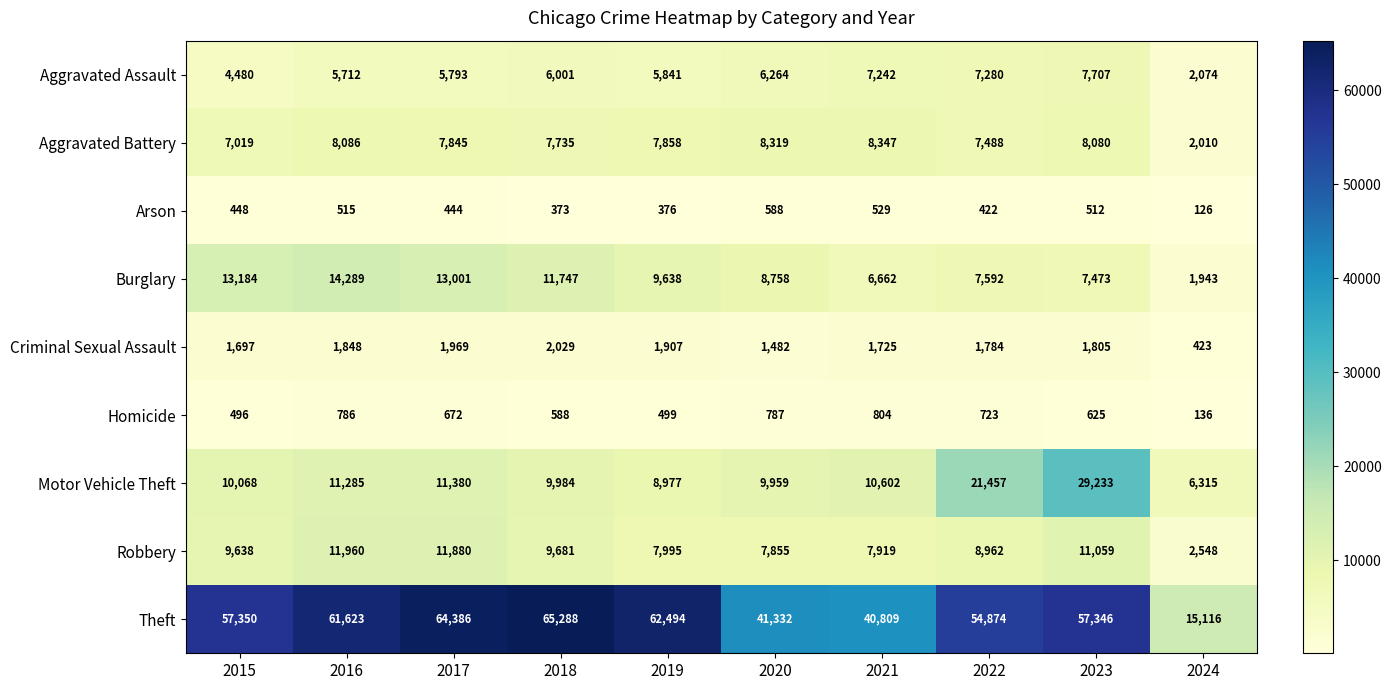

Is the value of Criminal Sexual Assault at 2020 greater than the value of Aggravated Battery at 2024?

No